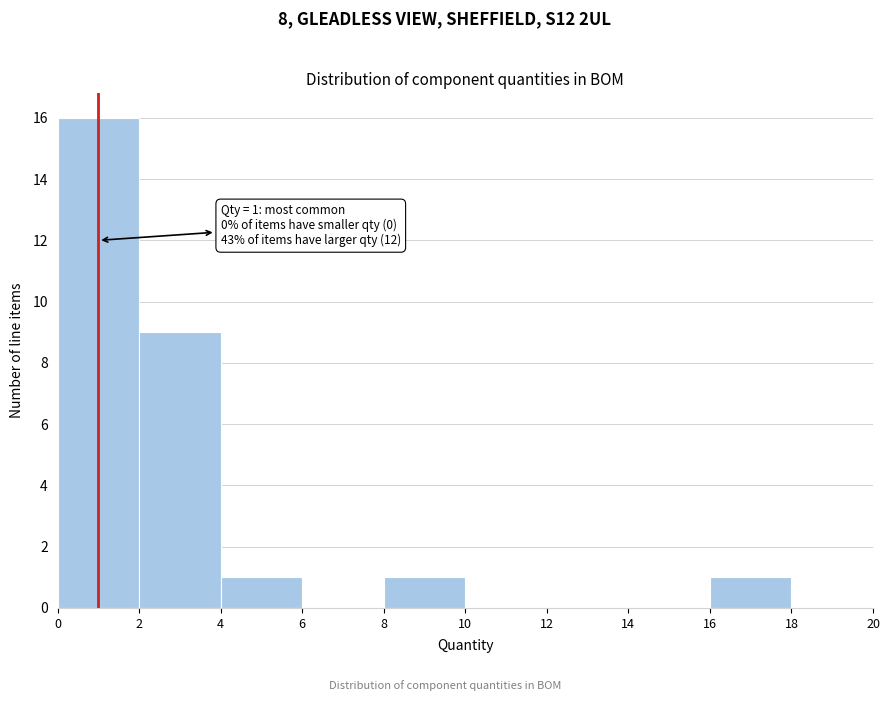

Which range on the x-axis has the tallest bar?

0 to 2